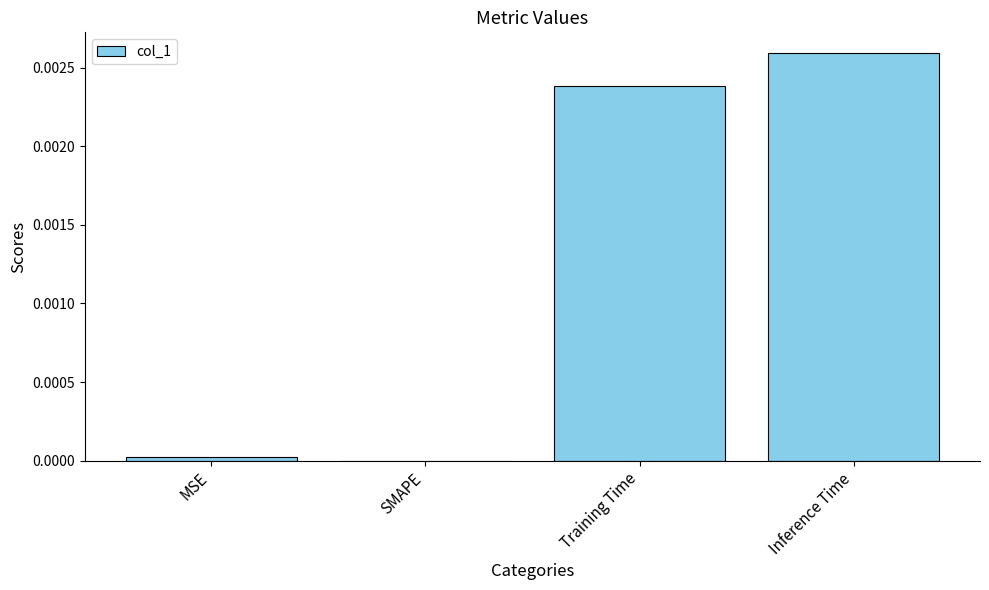

Between SMAPE and Inference Time, which is larger?

Inference Time